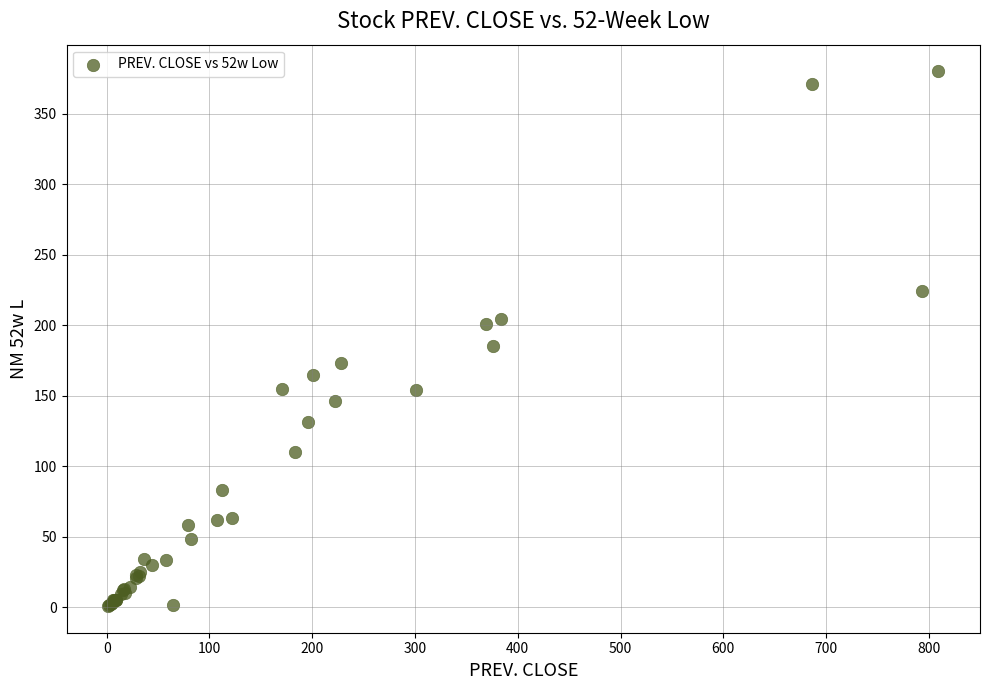

What Y value in the scatter plot is closest to 190?

185.7